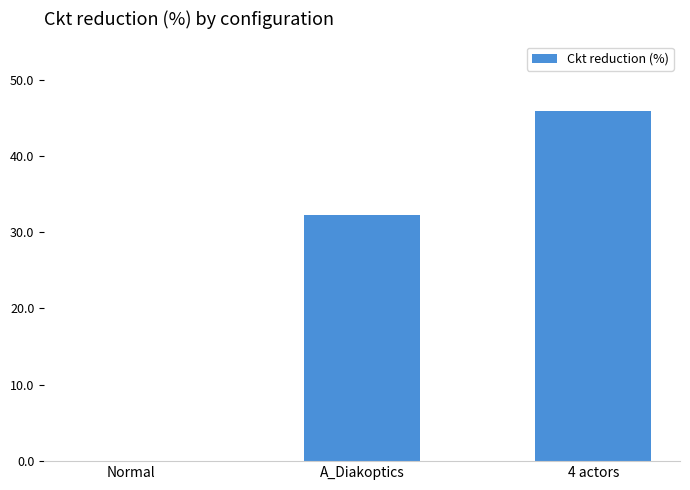

The value at A_Diakoptics is 32.2. True or false?

True